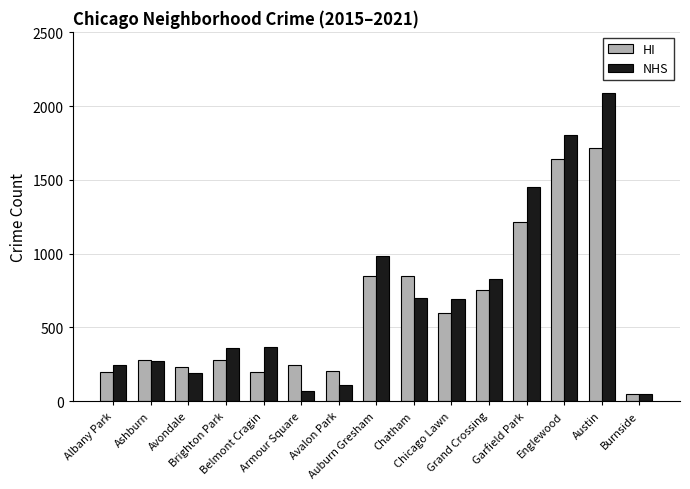

Rank the series by their maximum value, from highest to lowest.

NHS, HI